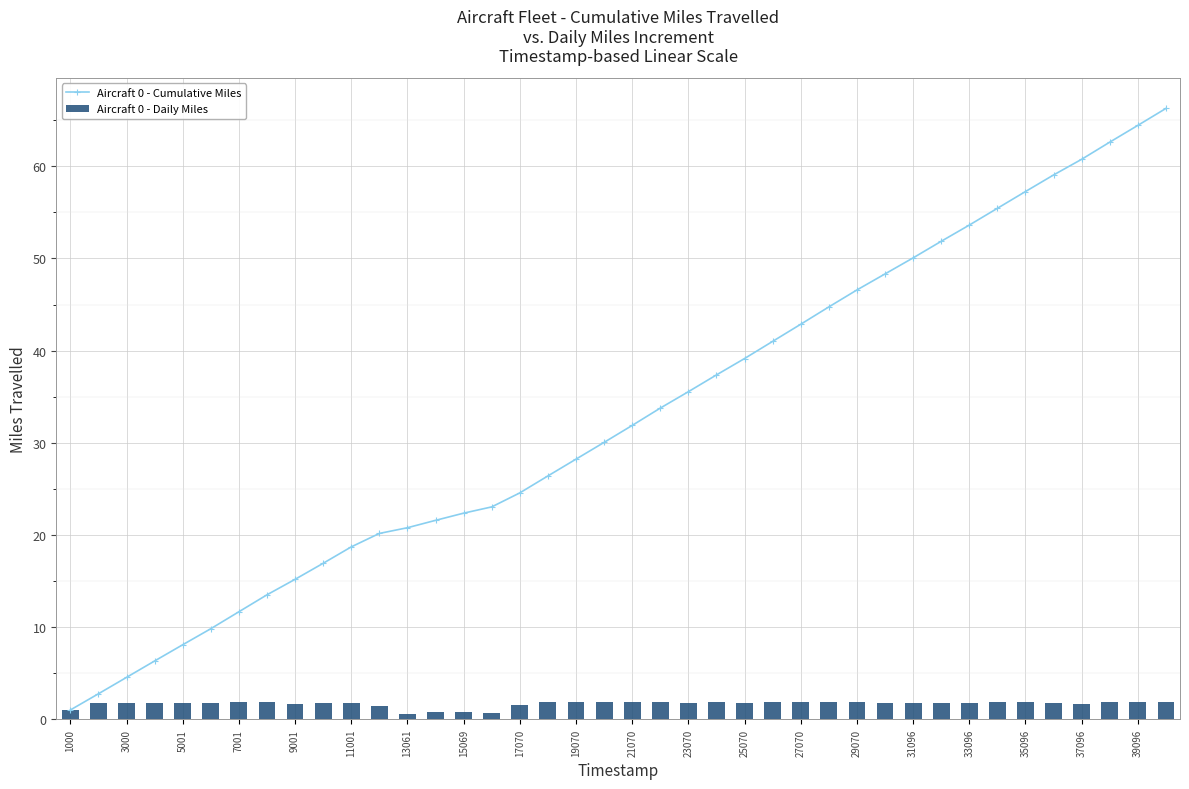

What is the average value of the Aircraft 0 - Daily Miles series?

1.7